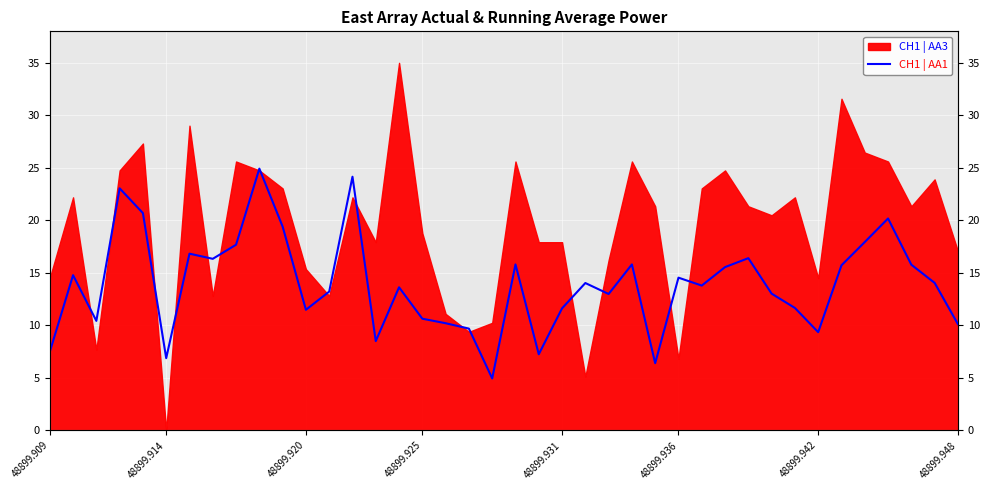

What is the sum of the values at 21 and 26?

13.7